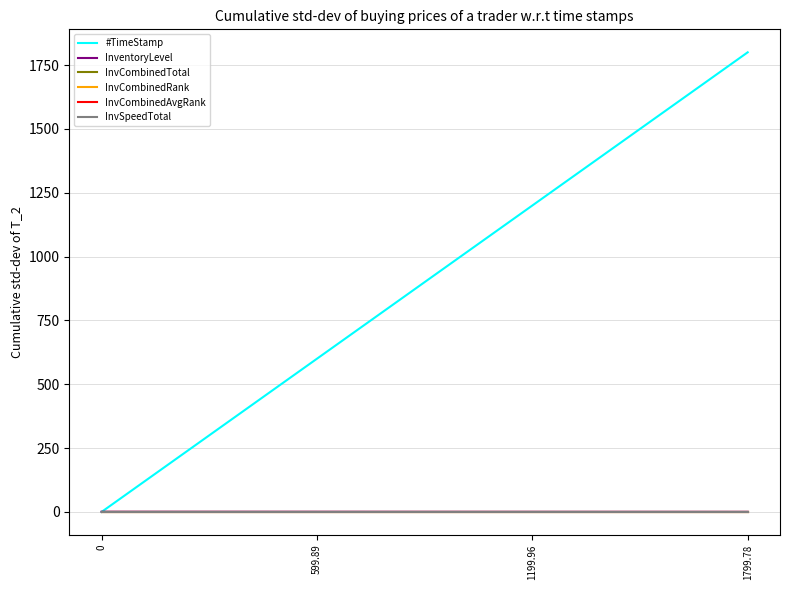

True or false: InvSpeedTotal has more than 0 interior local peaks.

False